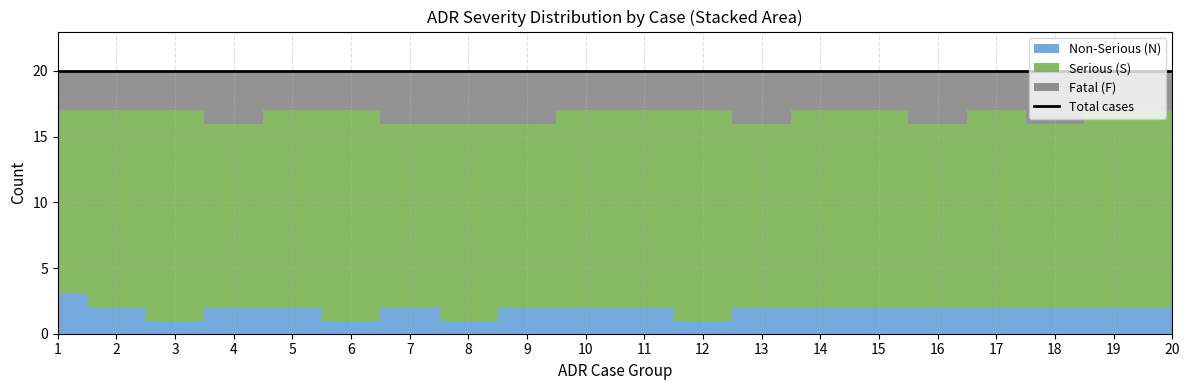

Reading left to right, transcribe all the data shown in this chart.

Non-Serious (N): 1=3	2=2	3=1	4=2	5=2	6=1	7=2	8=1	9=2	10=2	11=2	12=1	13=2	14=2	15=2	16=2	17=2	18=2	19=2	20=2
Serious (S): 1=14	2=15	3=16	4=14	5=15	6=16	7=14	8=15	9=14	10=15	11=15	12=16	13=14	14=15	15=15	16=14	17=15	18=14	19=15	20=15
Fatal (F): 1=3	2=3	3=3	4=4	5=3	6=3	7=4	8=4	9=4	10=3	11=3	12=3	13=4	14=3	15=3	16=4	17=3	18=4	19=3	20=3